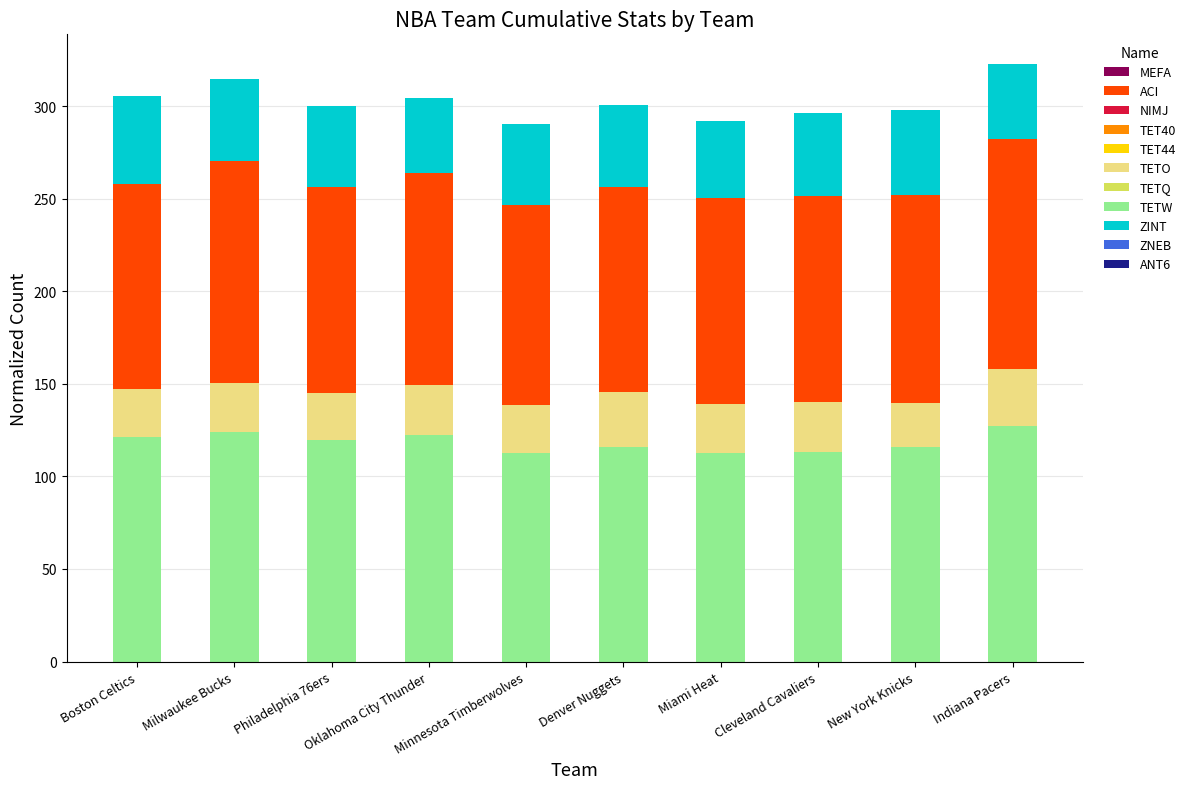

What is the total value across all series at Miami Heat?

292.0